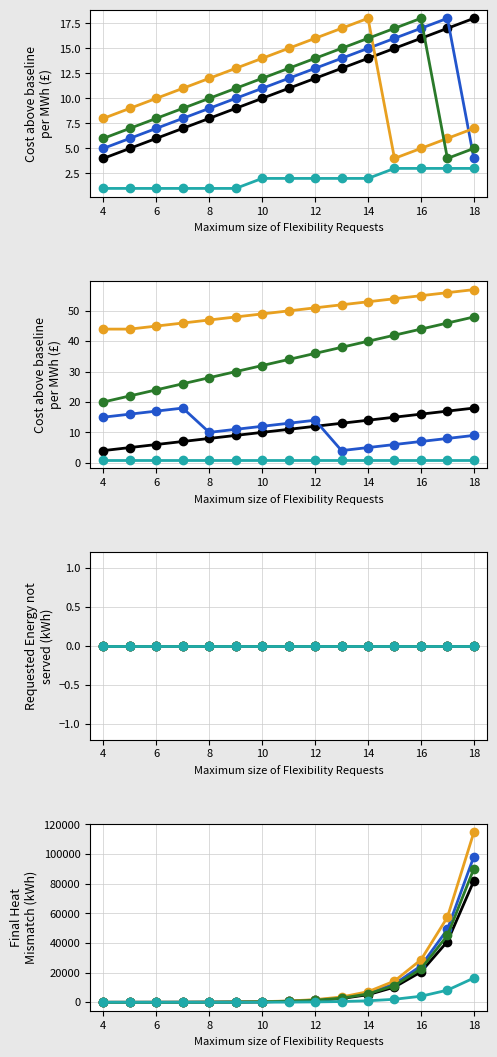

Which series has the largest total across all categories?

$C'(S|I_F, O_F)$